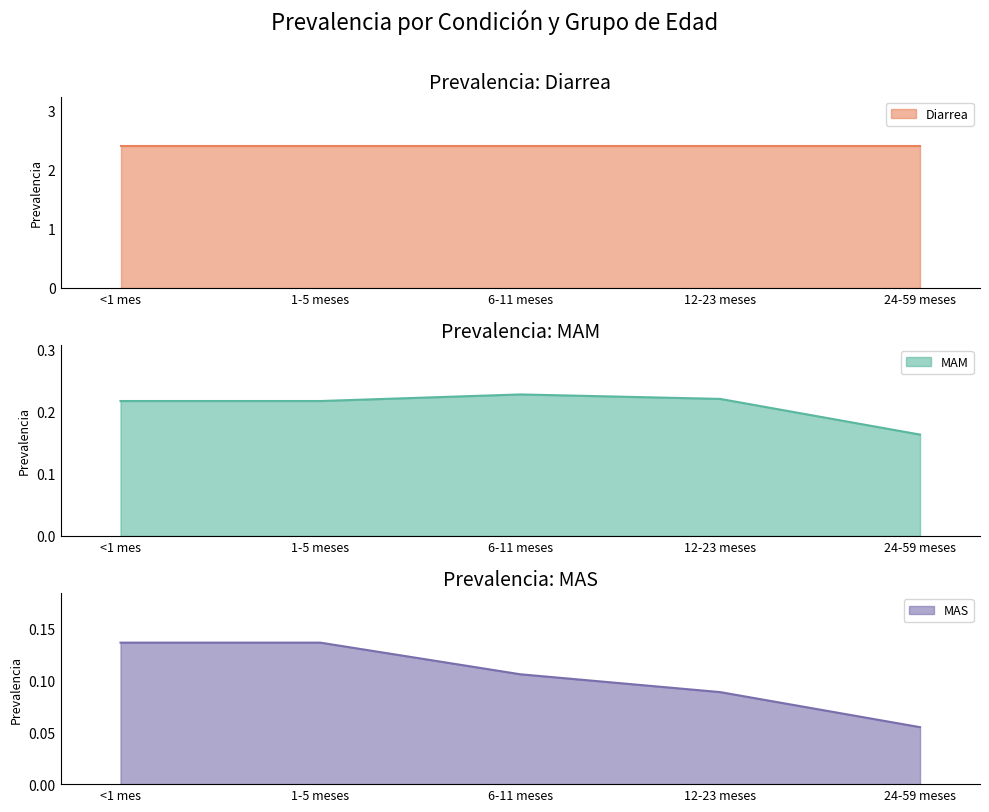

What is the average value of the MAM series?

0.2